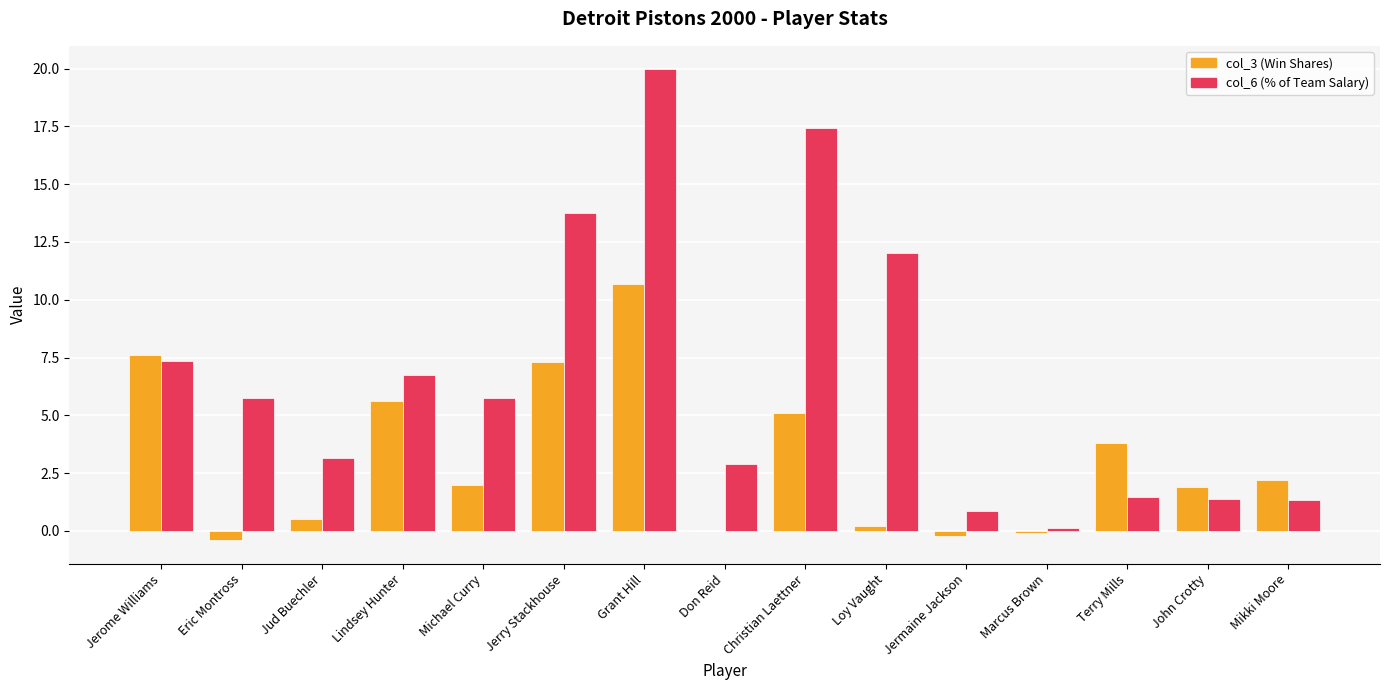

What is the total value across all series at Terry Mills?

5.3